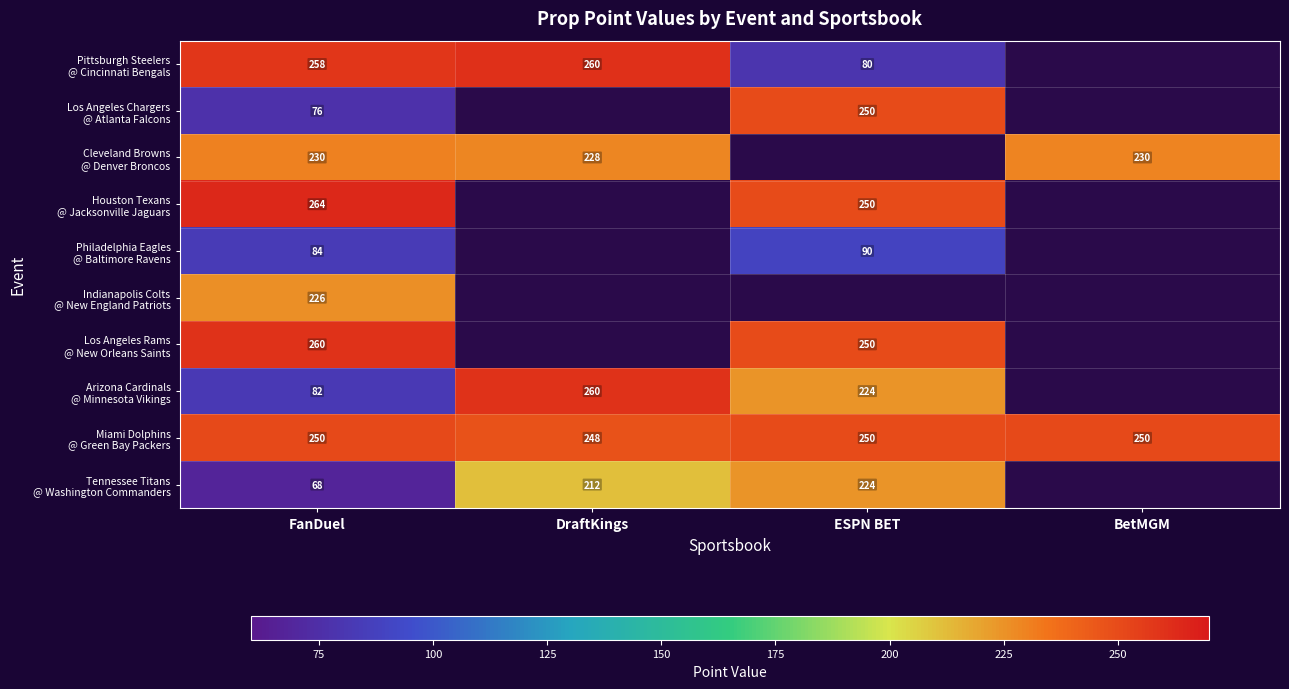

At which category is the sum across all series the highest?

FanDuel